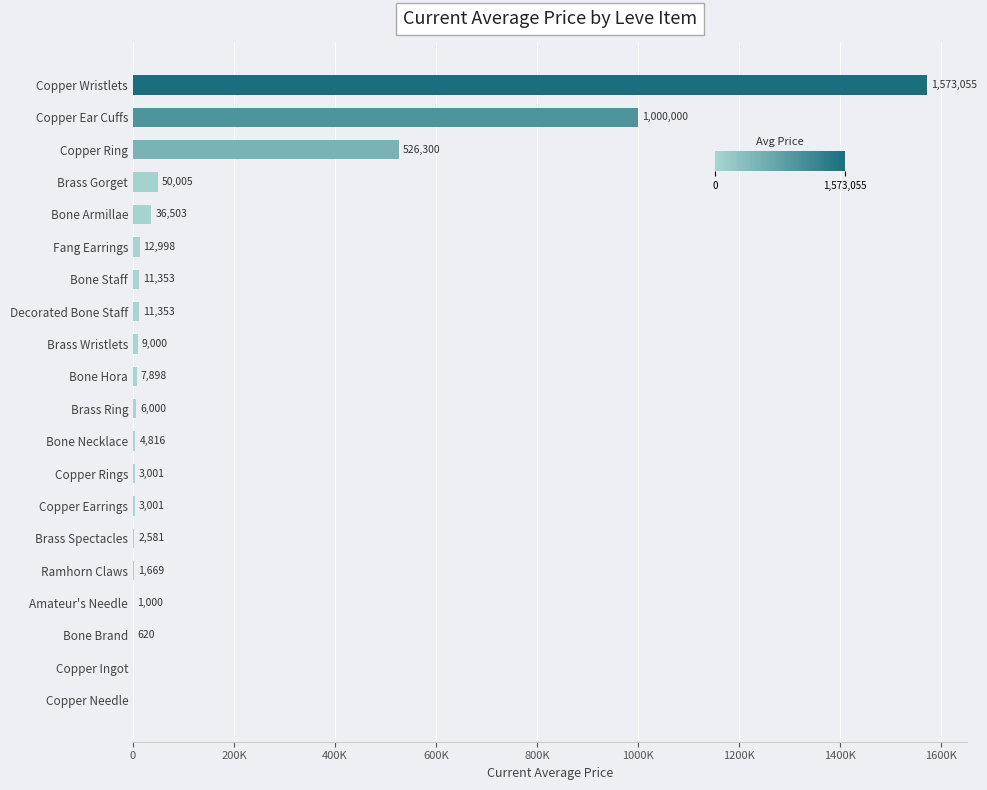

Are the bars horizontal?

Yes